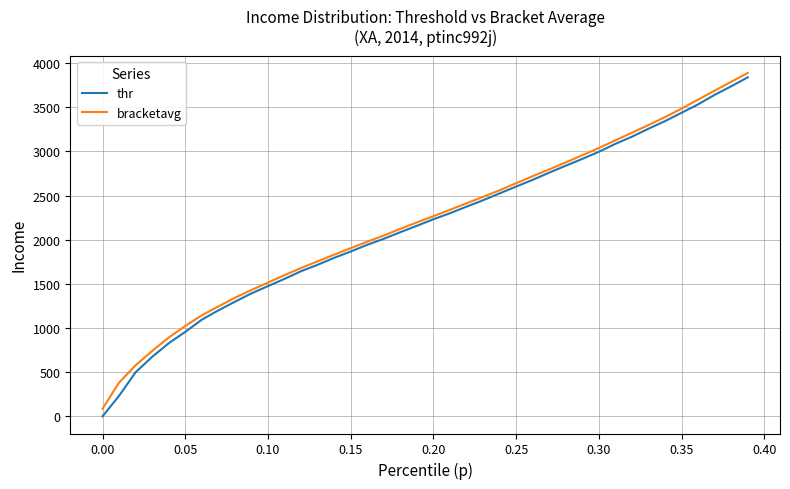

Reading right to left, transcribe all the data shown in this chart.

thr: 3839.5	3738.2	3641.6	3533.6	3438.3	3343.9	3257.8	3167.1	3086.1	2996.6	2915.9	2838.4	2760.1	2678.6	2602.3	2525.0	2447.3	2374.7	2300.4	2232.2	2158.0	2086.0	2010.7	1942.7	1866.9	1795.2	1716.3	1643.7	1556.9	1474.9	1392.4	1298.0	1200.0	1094.6	956.5	828.0	673.9	499.4	232.8	0.0
bracketavg: 3889.7	3789.3	3689.0	3587.1	3485.9	3389.2	3299.6	3212.3	3126.4	3039.5	2957.5	2876.0	2796.7	2720.3	2640.6	2560.3	2486.2	2412.9	2339.0	2267.2	2196.5	2123.8	2047.9	1977.7	1905.1	1831.5	1755.5	1679.9	1599.4	1514.6	1431.2	1342.6	1244.5	1144.1	1024.0	892.5	740.7	578.5	382.4	86.7